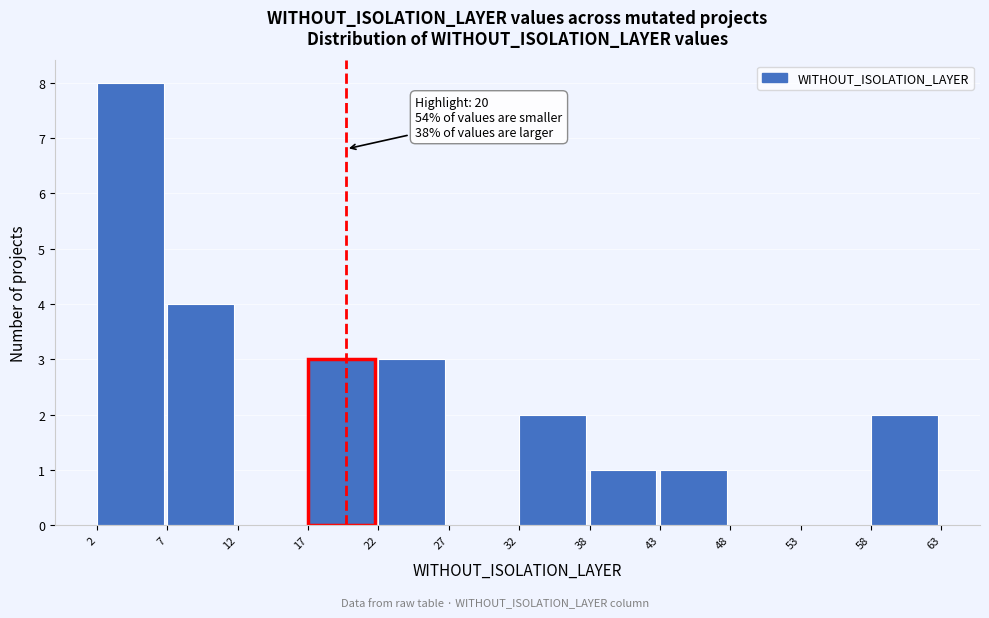

Which range on the x-axis has the tallest bar?

2 to 7